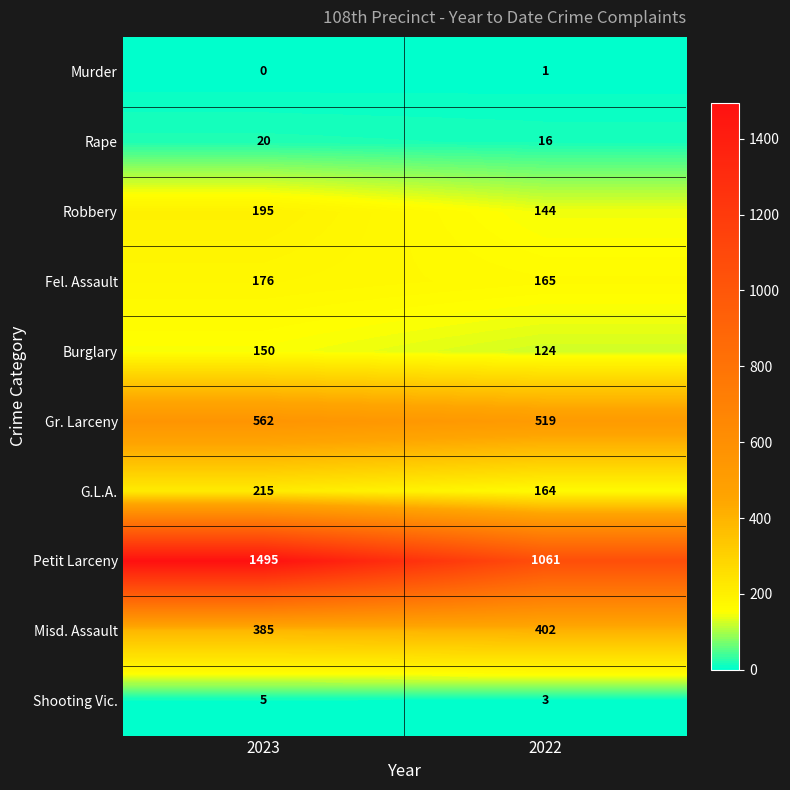

Is the value of Burglary at 2022 greater than the value of Gr. Larceny at 2023?

No